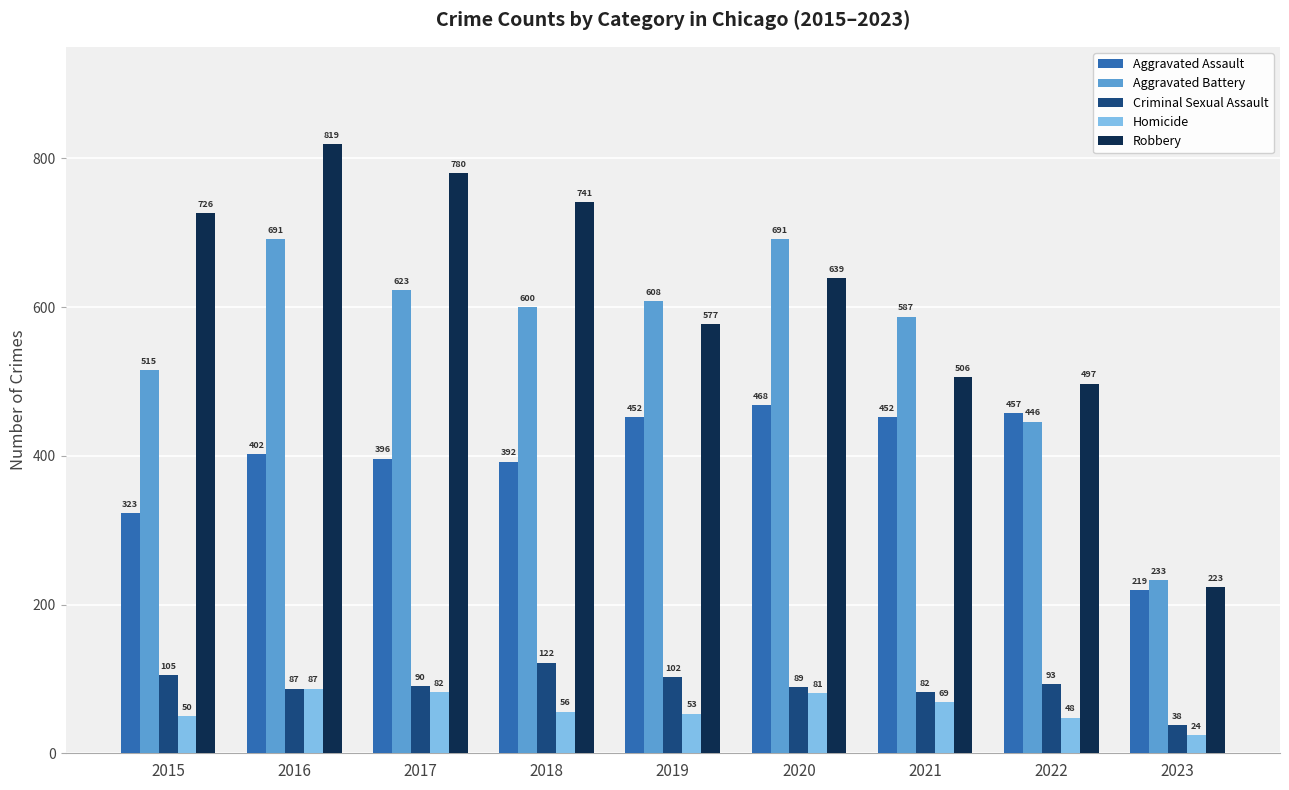

True or false: Aggravated Assault has a value of 187 at 2020.

False